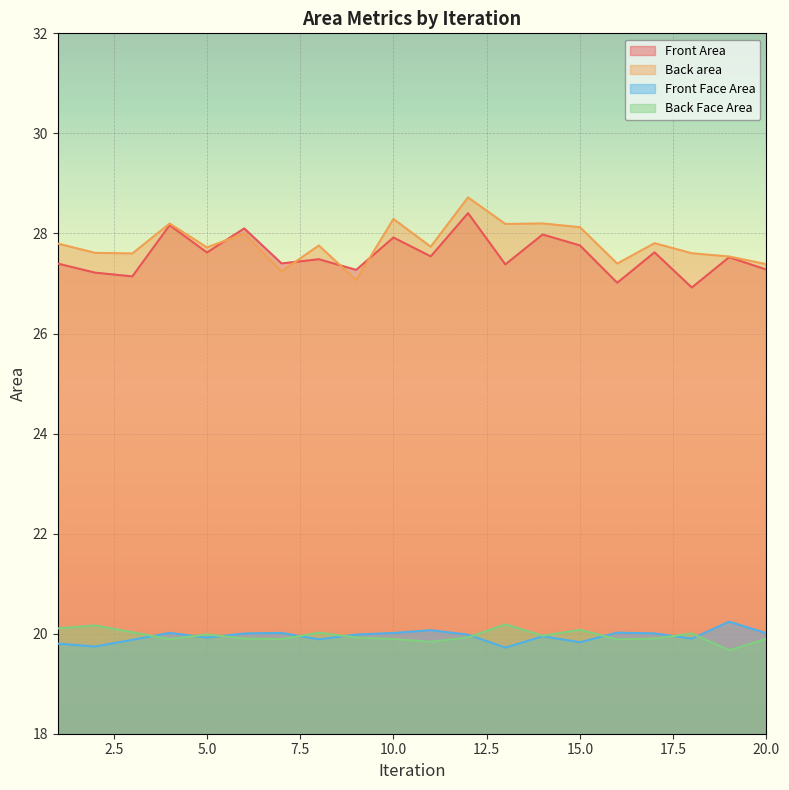

At 18, list the series in order from largest to smallest.

Back area, Front Area, Back Face Area, Front Face Area